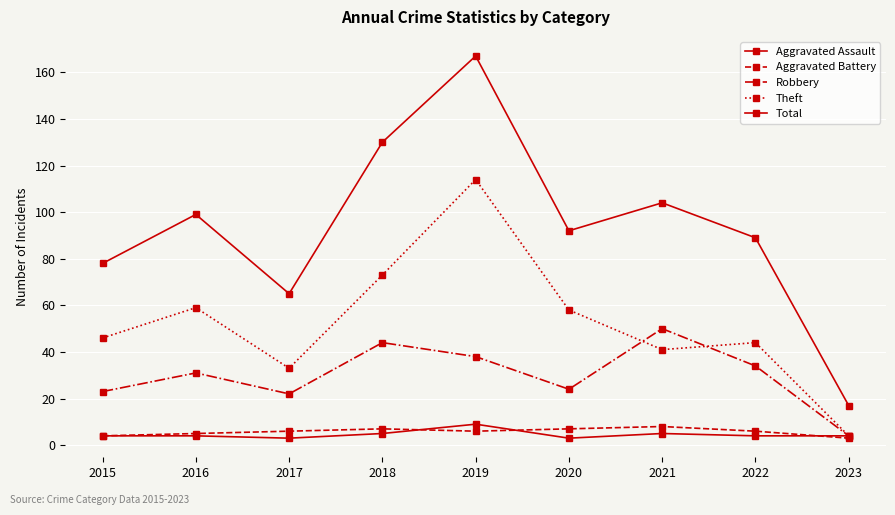

Is this an area chart (filled region under the line)?

No